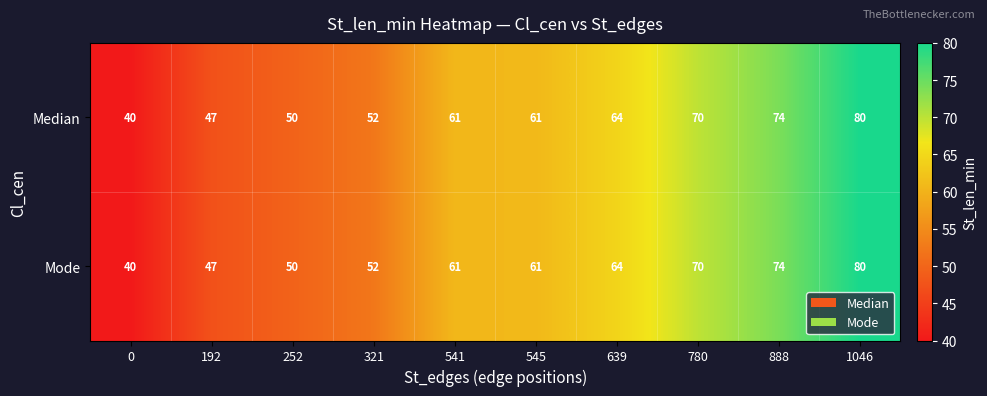

What is the total value across all series at 321?

104